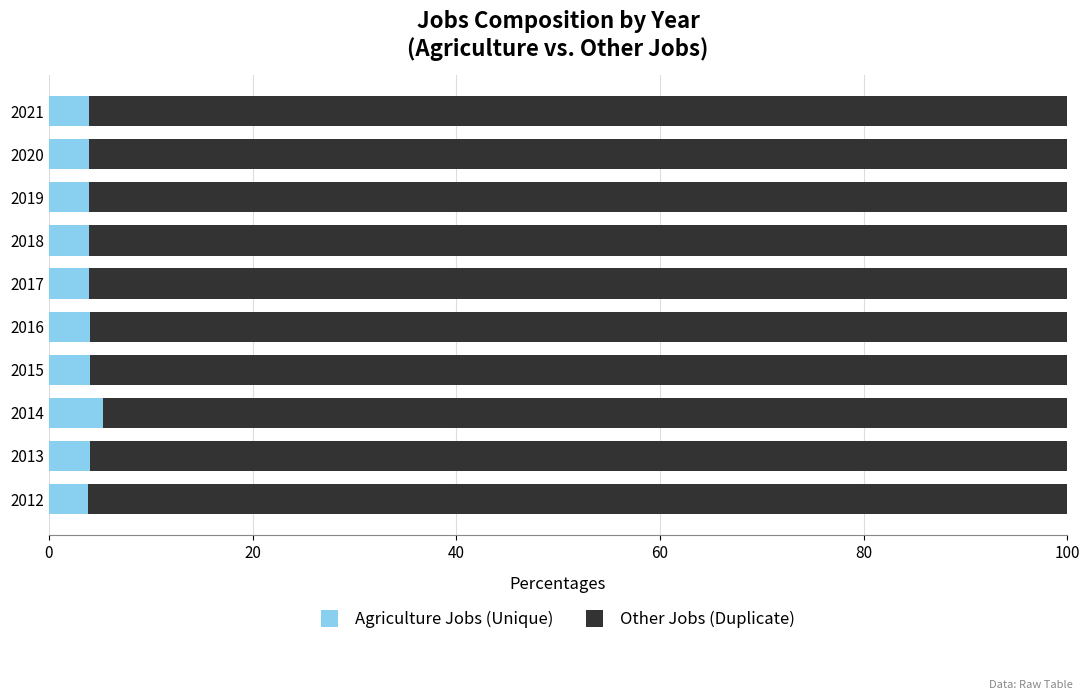

How many distinct data groups are displayed?

2